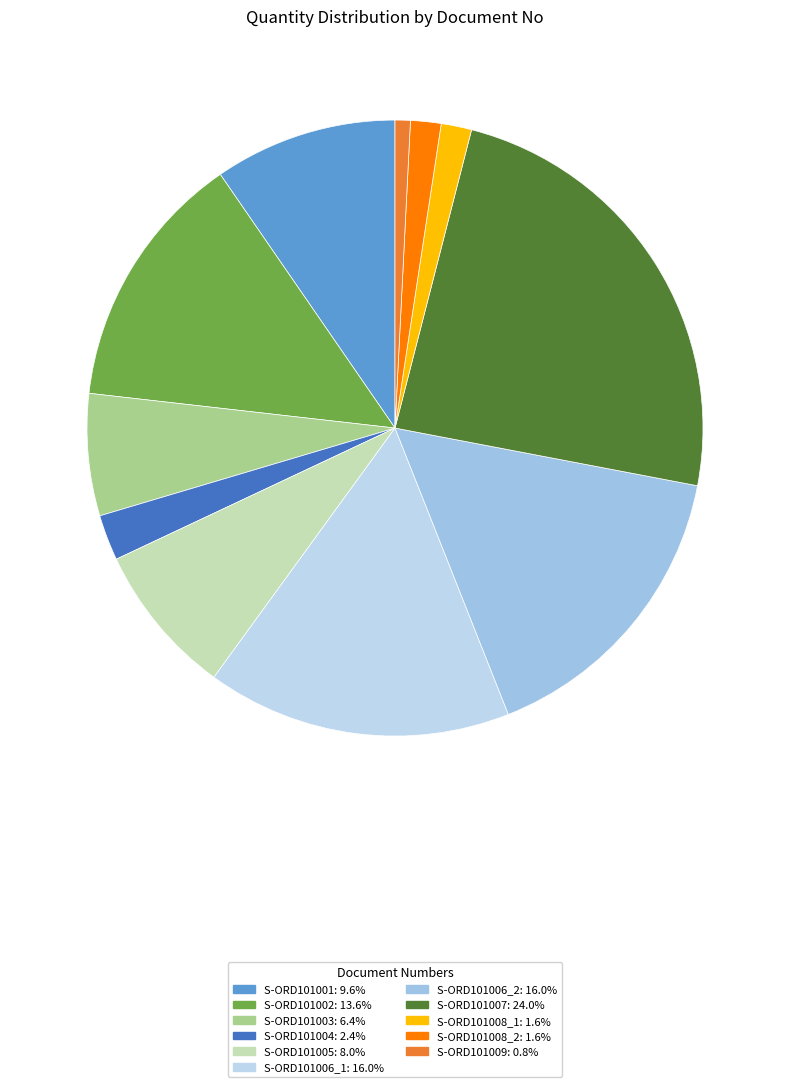

How many slices are in this pie chart?

11